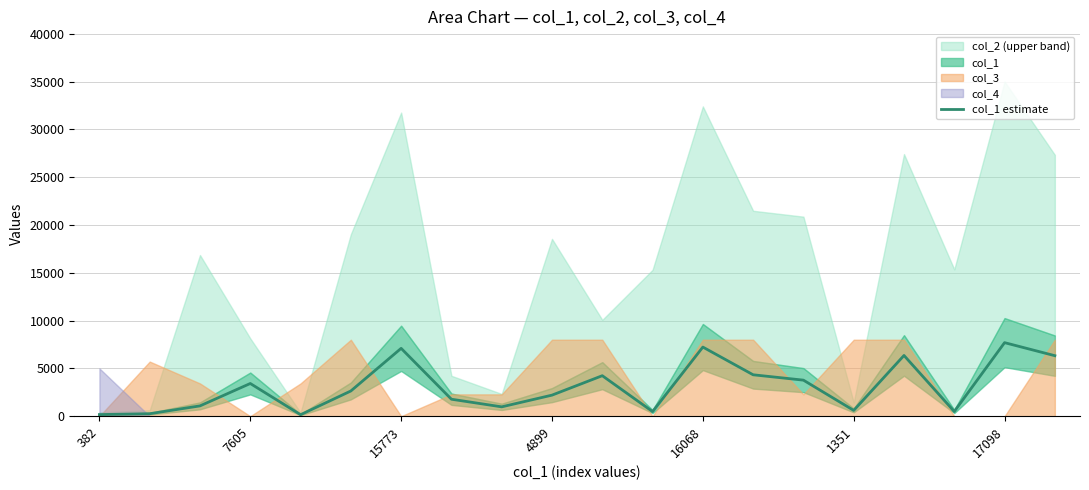

The col_1 estimate series shows 3422.2 at 7605. True or false?

True